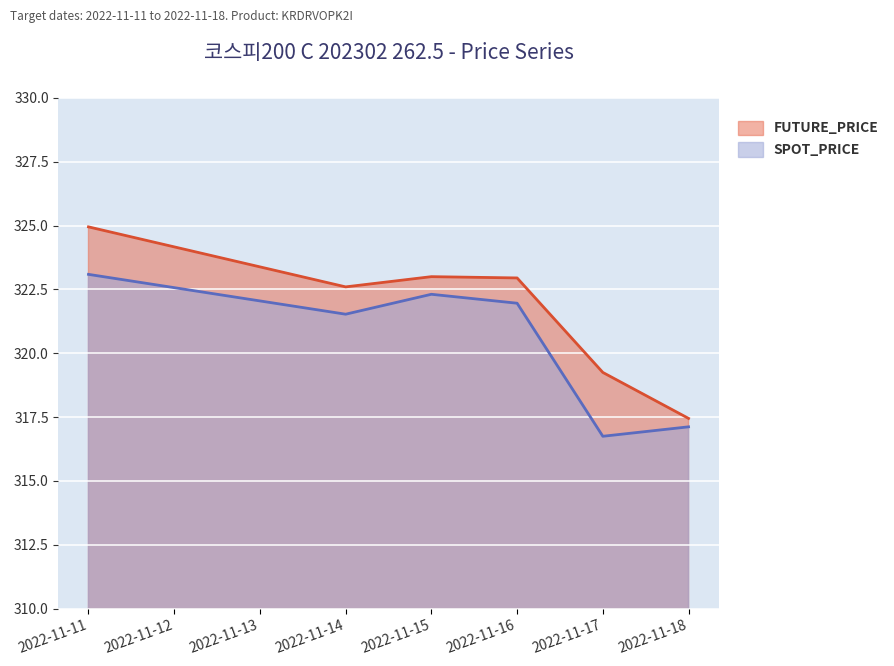

Reading left to right, list all the values displayed in this chart.

FUTURE_PRICE: 324.9	322.6	323.0	322.9	319.2	317.4
SPOT_PRICE: 323.1	321.5	322.3	322.0	316.8	317.1